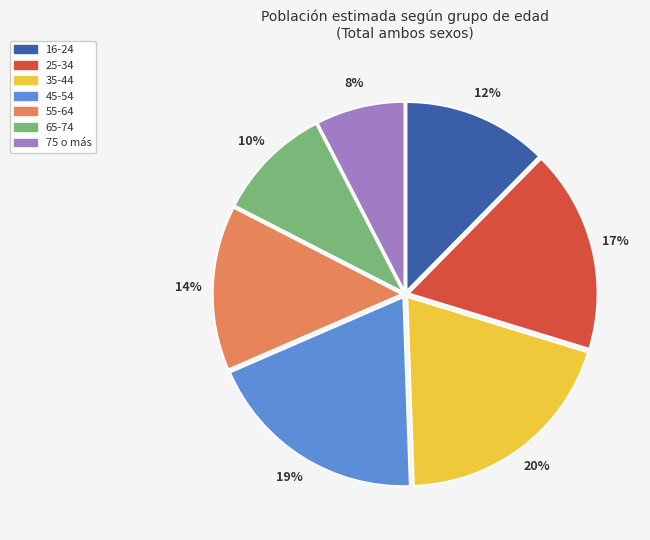

To the nearest percent, what is the average slice percentage?

14%